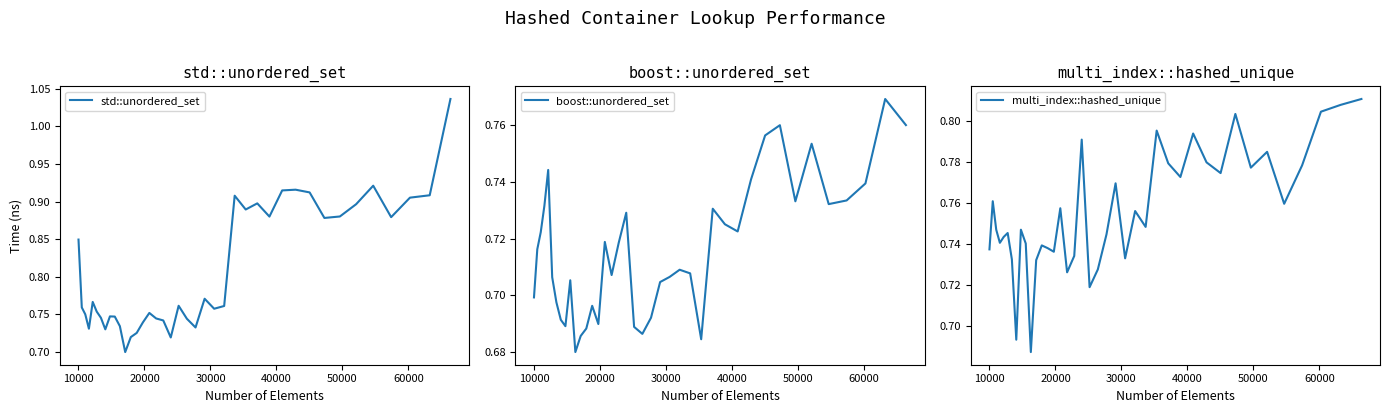

Reading left to right, transcribe all the data shown in this chart.

std::unordered_set: 0.8	0.8	0.8	0.7	0.8	0.8	0.7	0.7	0.7	0.7	0.7	0.7	0.7	0.7	0.7	0.8	0.7	0.7	0.7	0.8	0.7	0.7	0.8	0.8	0.8	0.9	0.9	0.9	0.9	0.9	0.9	0.9	0.9	0.9	0.9	0.9	0.9	0.9	0.9	1.0
boost::unordered_set: 0.7	0.7	0.7	0.7	0.7	0.7	0.7	0.7	0.7	0.7	0.7	0.7	0.7	0.7	0.7	0.7	0.7	0.7	0.7	0.7	0.7	0.7	0.7	0.7	0.7	0.7	0.7	0.7	0.7	0.7	0.7	0.8	0.8	0.7	0.8	0.7	0.7	0.7	0.8	0.8
multi_index::hashed_unique: 0.7	0.8	0.7	0.7	0.7	0.7	0.7	0.7	0.7	0.7	0.7	0.7	0.7	0.7	0.7	0.8	0.7	0.7	0.8	0.7	0.7	0.7	0.8	0.7	0.8	0.7	0.8	0.8	0.8	0.8	0.8	0.8	0.8	0.8	0.8	0.8	0.8	0.8	0.8	0.8